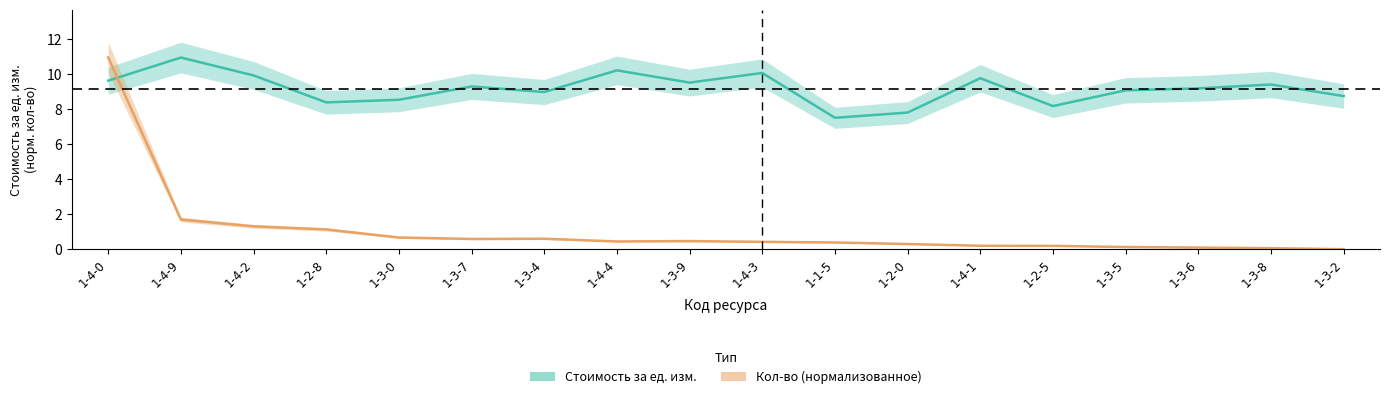

True or false: Кол-во (норм.) has a value of 0.4 at 1-4-4.

True